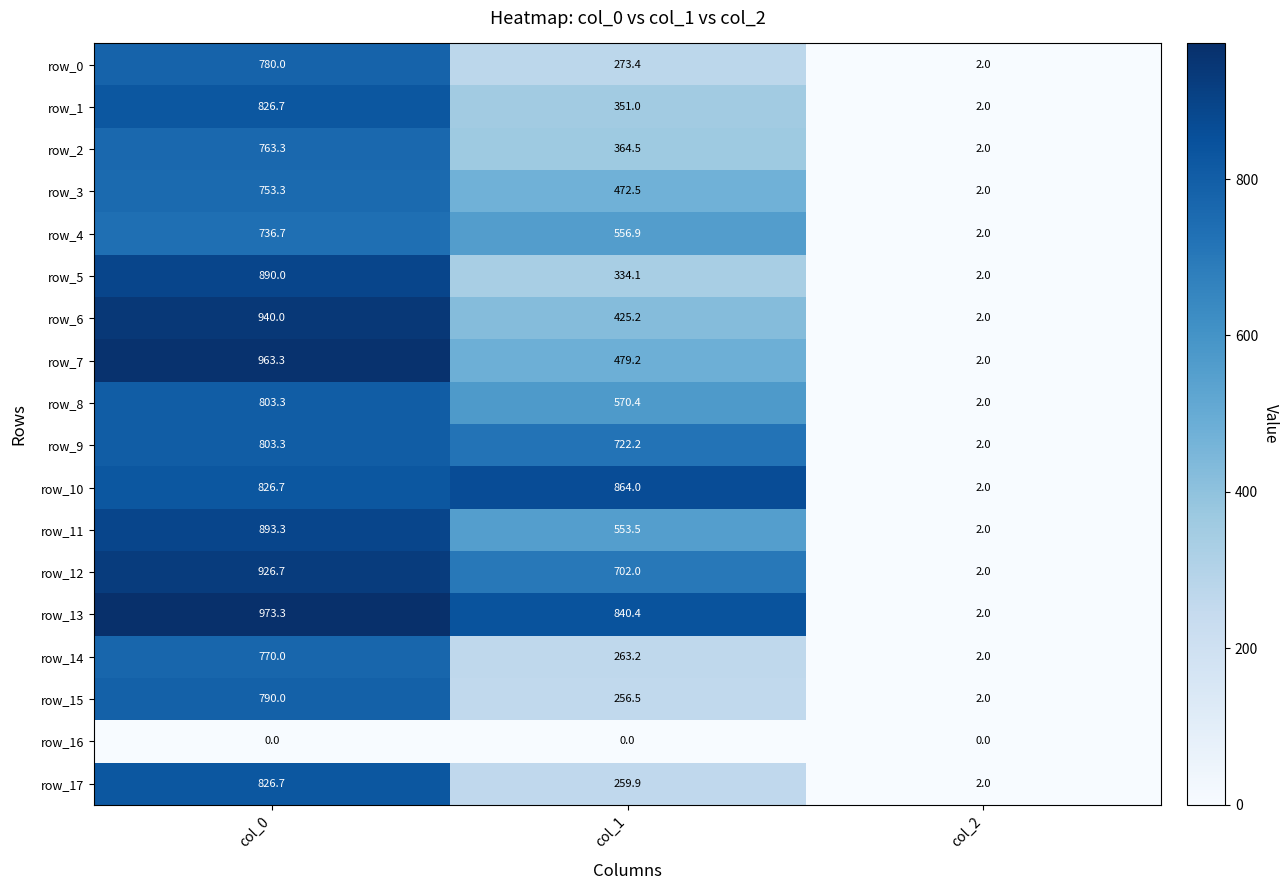

Between col_0 and col_1, which series saw the biggest shift?

row_17